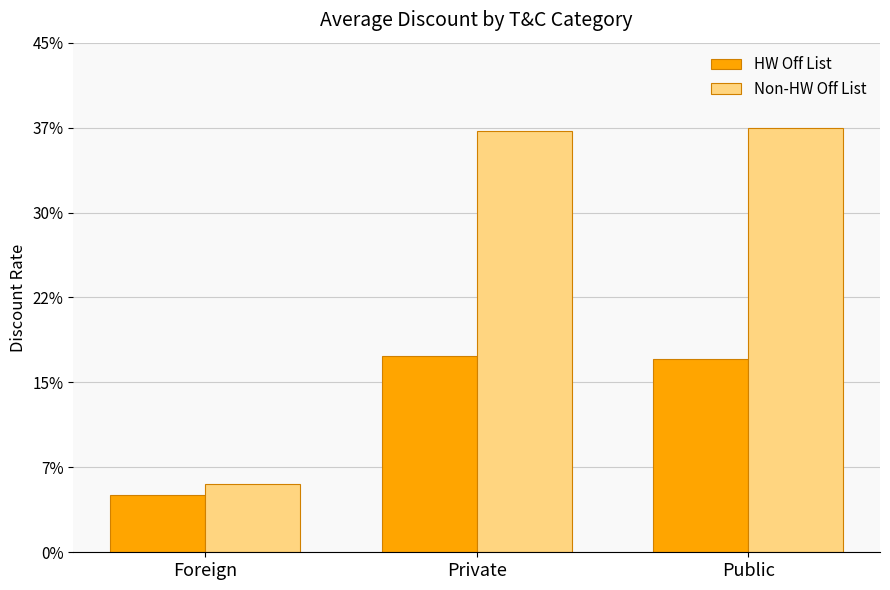

What is the minimum value shown in the chart?

0.1